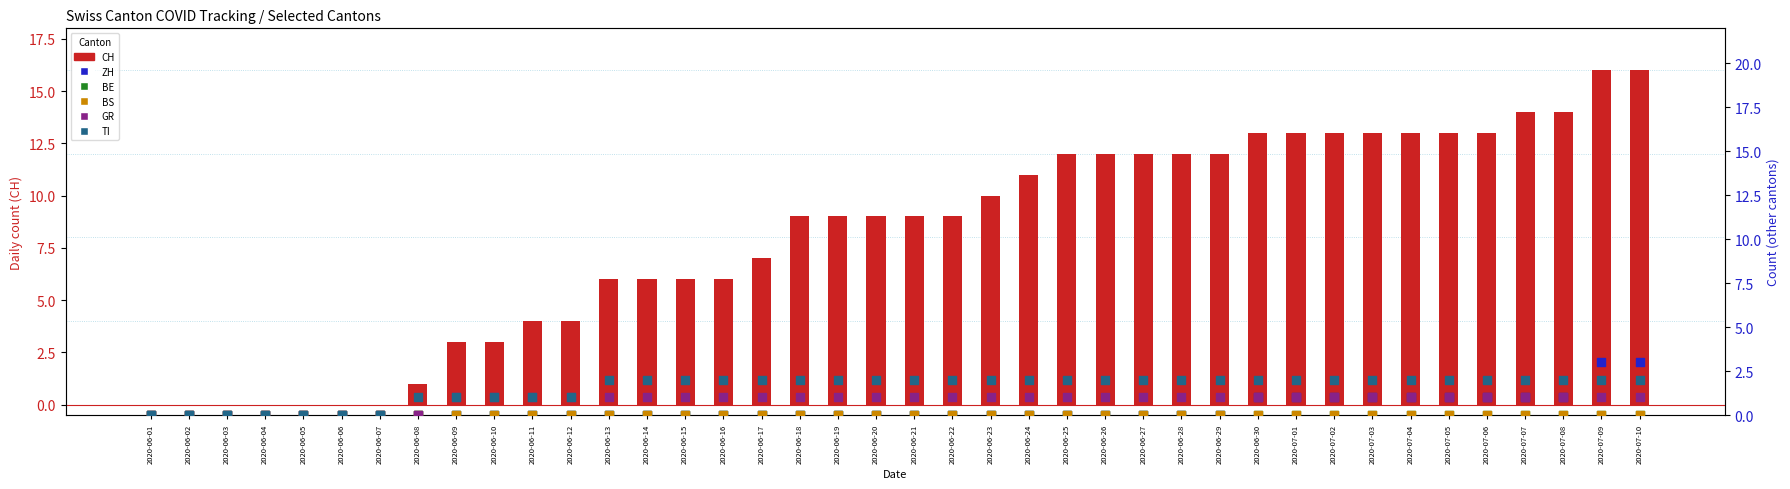

Is the value of BE at 2020-06-22 greater than the value of CH at 2020-06-04?

No